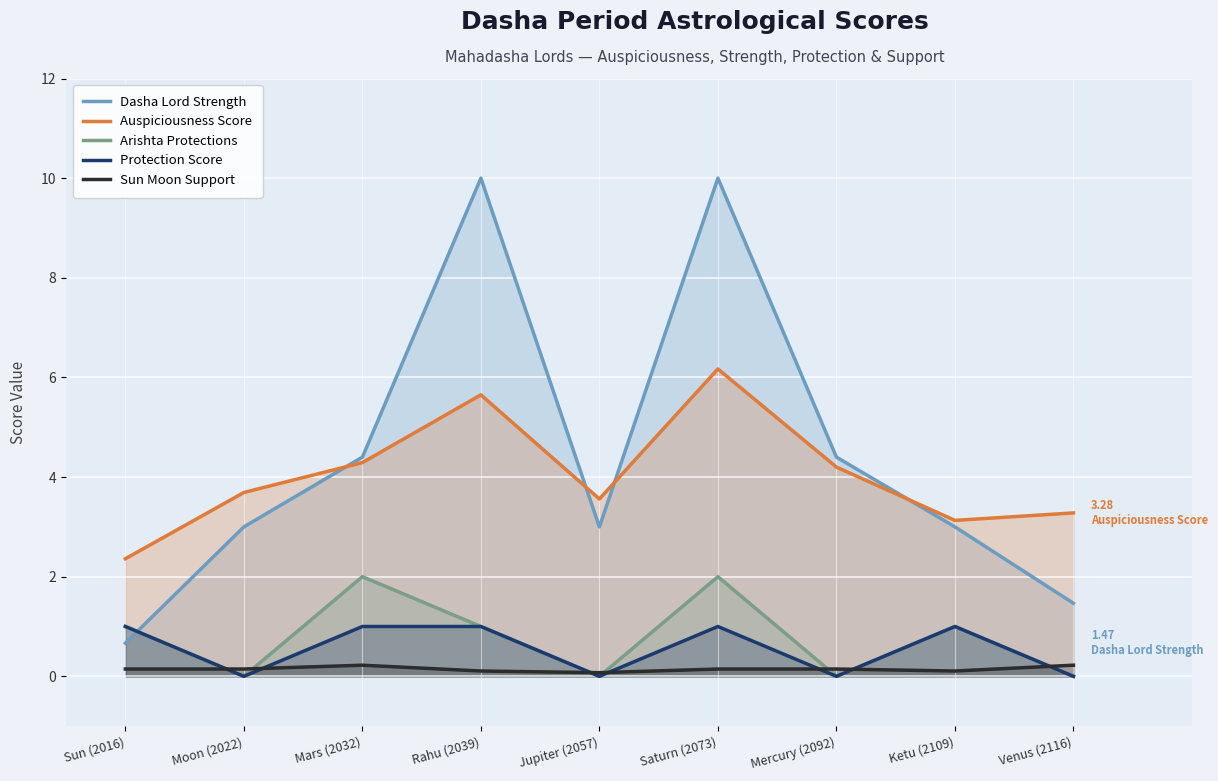

What is the sum of all Sun Moon Support values?

1.3